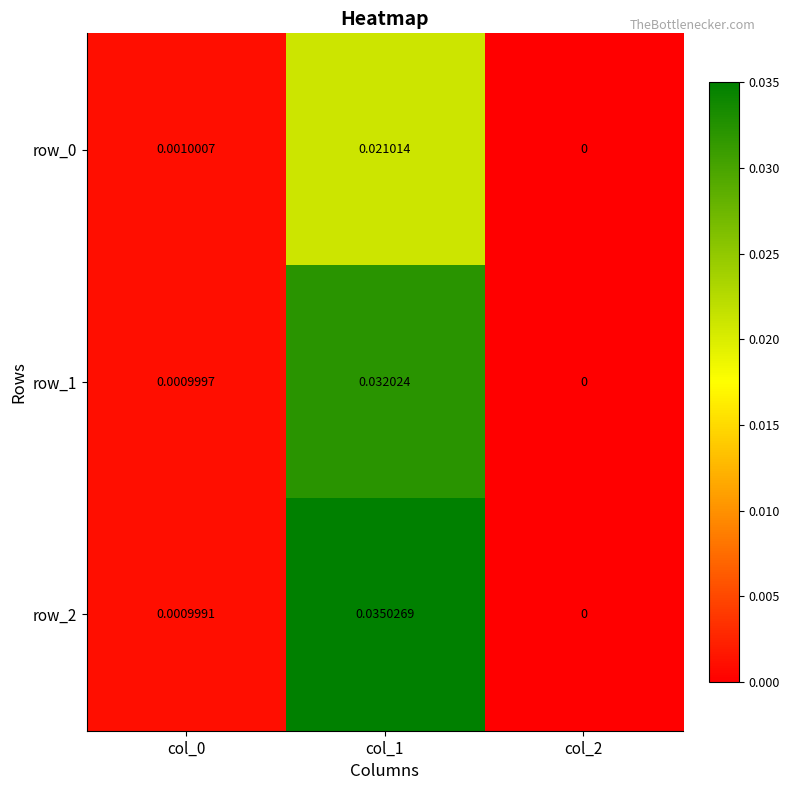

The row_2 series shows 0.0 at col_0. True or false?

True